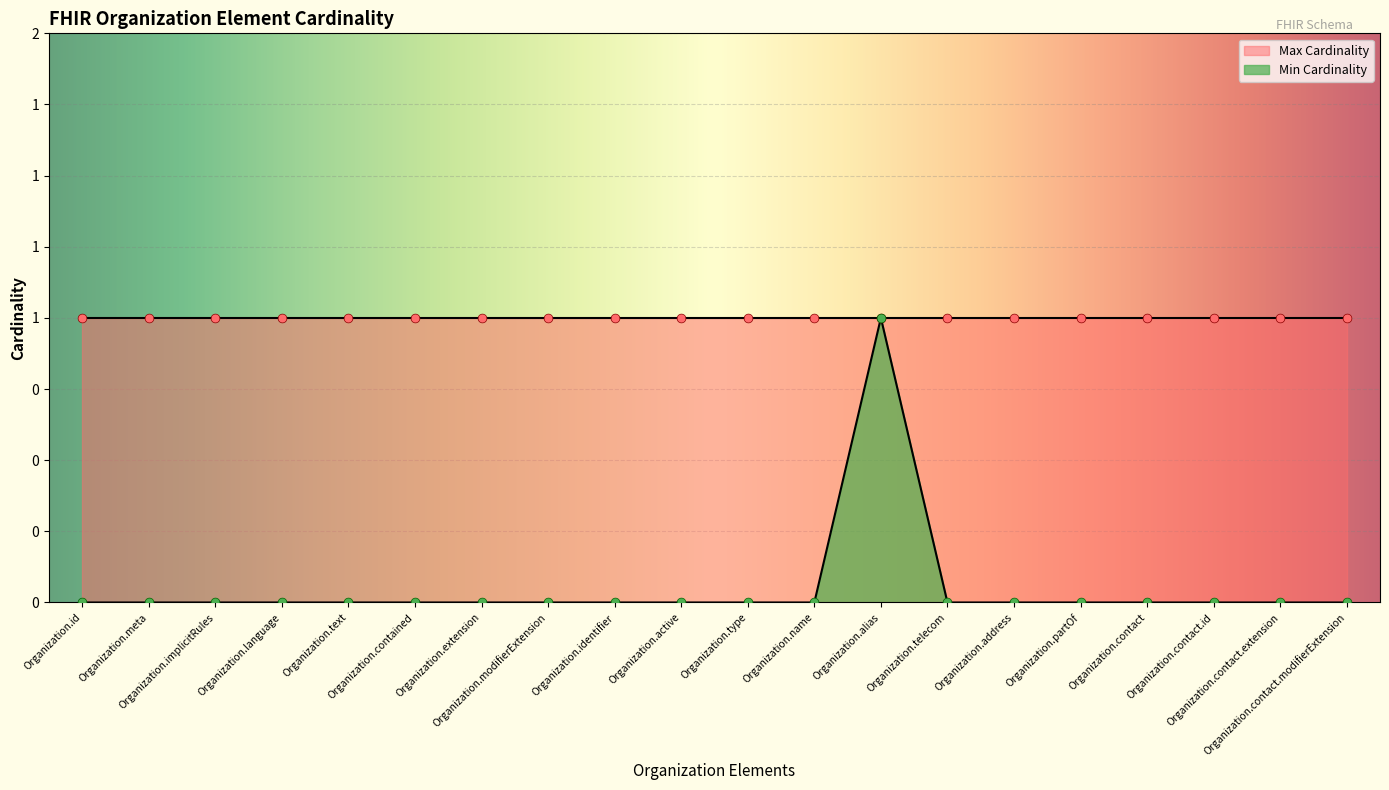

Between Organization.meta and Organization.address, which is larger?

Organization.meta